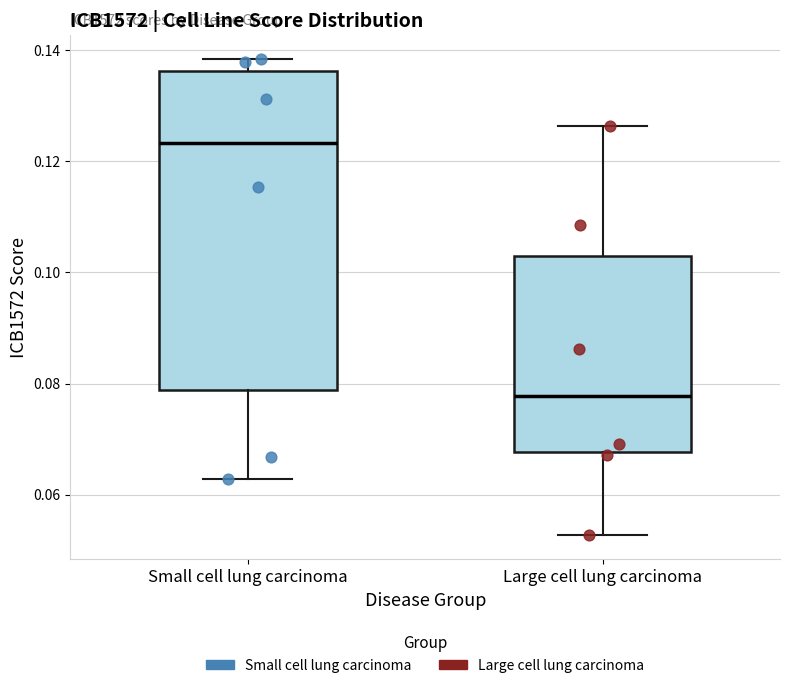

Where does the upper whisker of the box for Small cell lung carcinoma end on the y-axis? The values are not printed on the chart, so give them approximately, as read against the axis.

0.138